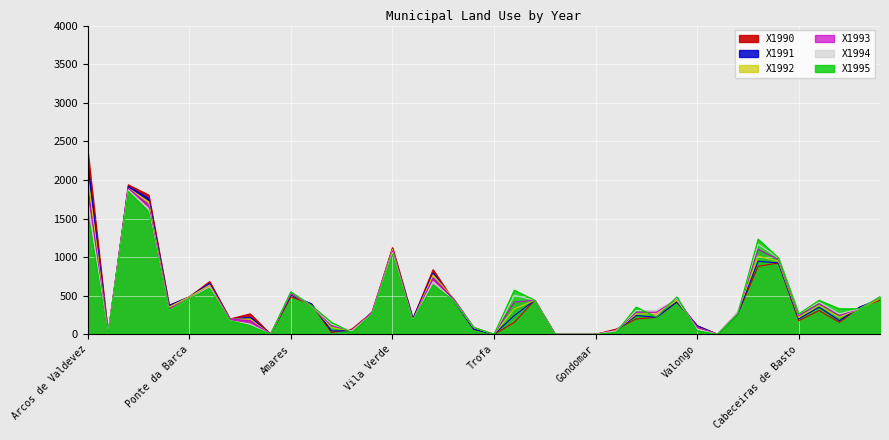

How many times do X1995 and X1993 cross each other?

6